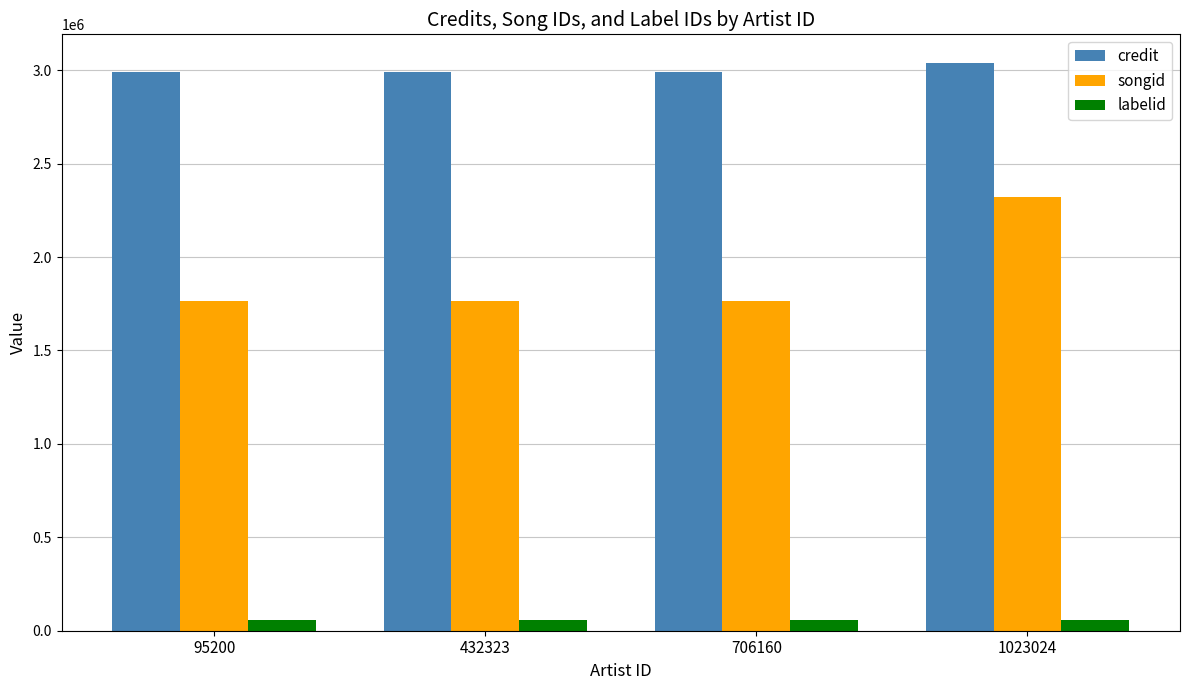

Which series has the largest total across all categories?

credit